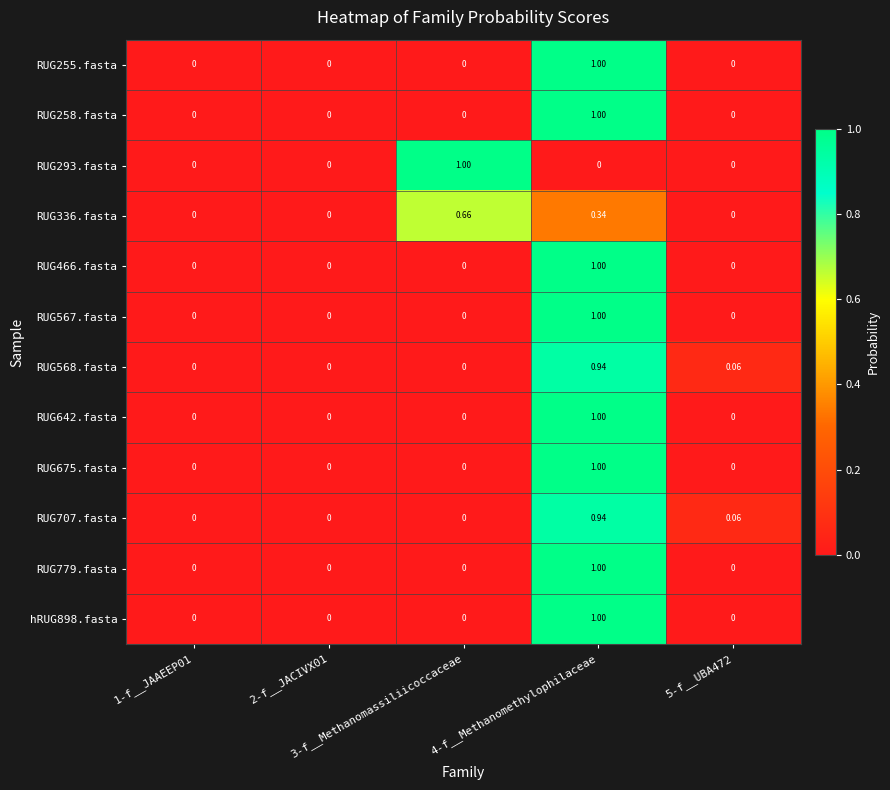

Count the number of categories in the chart.

5